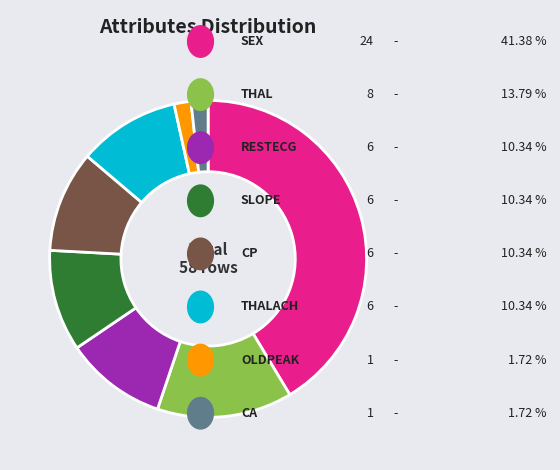

Does any single category account for the majority?

No